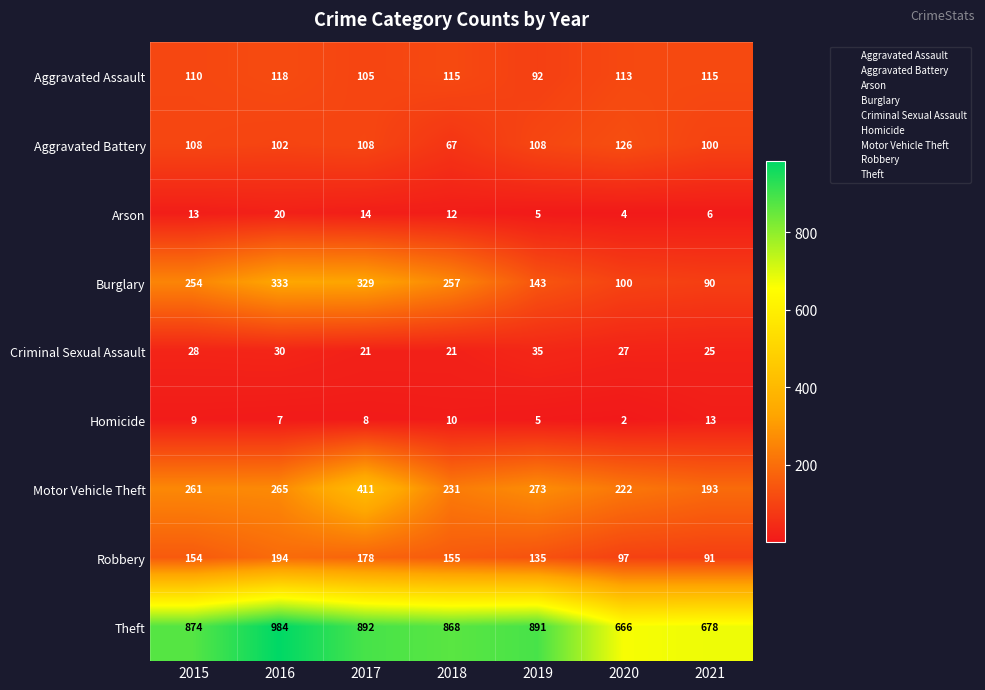

True or false: Motor Vehicle Theft has a value of 133 at 2020.

False